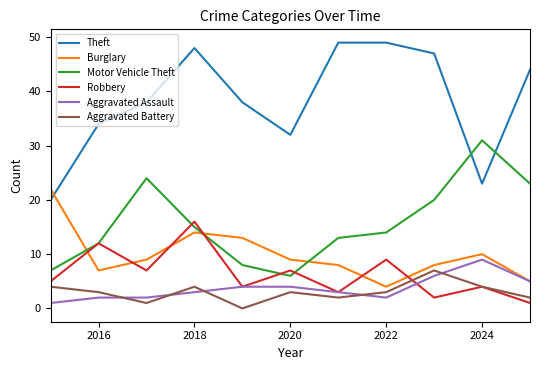

Which series has the largest total across all categories?

Theft